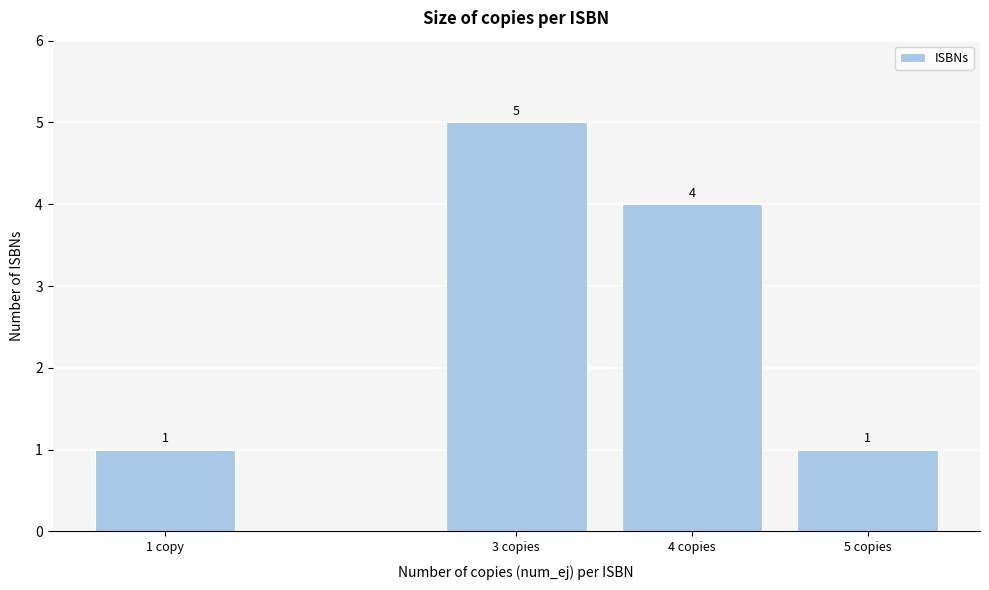

Reading right to left, what are all the values shown in this chart?

1	4	5	1